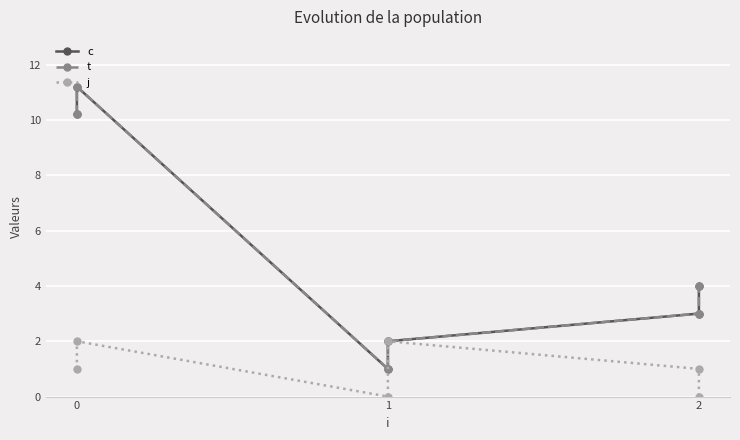

True or false: t and j cross at least once.

False